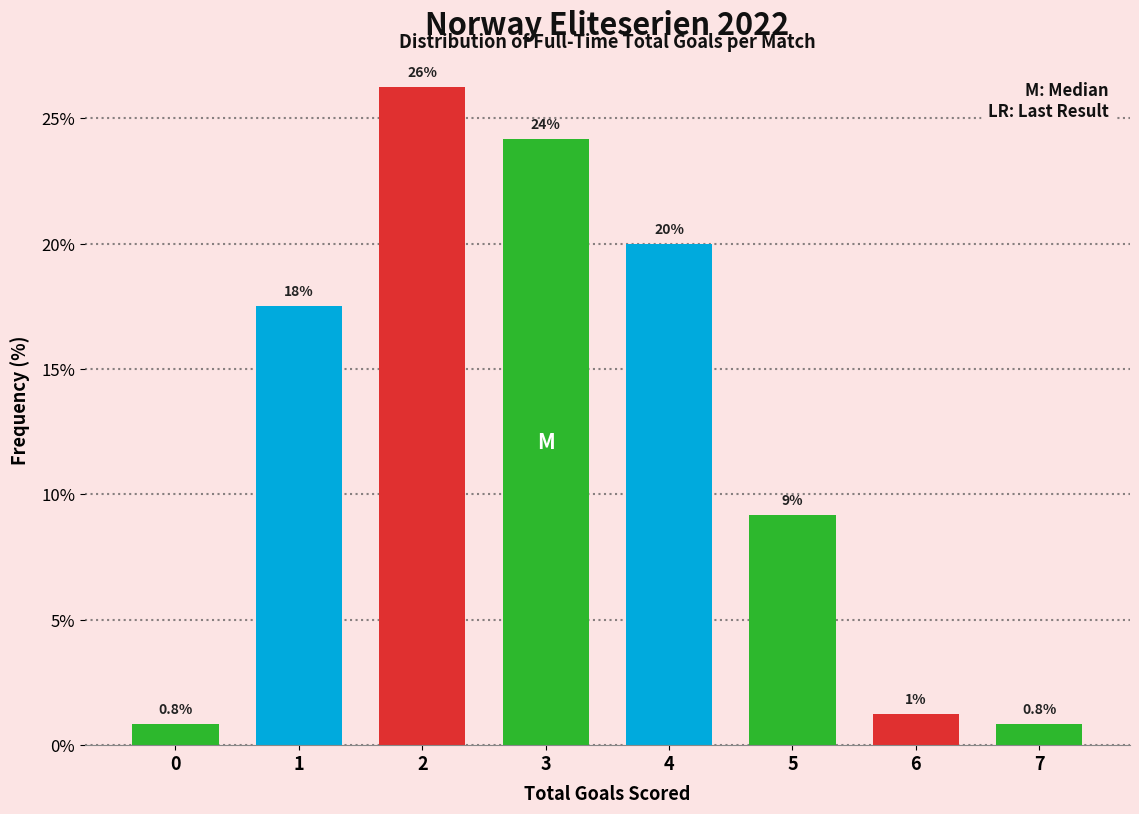

How many bars are there in total?

8